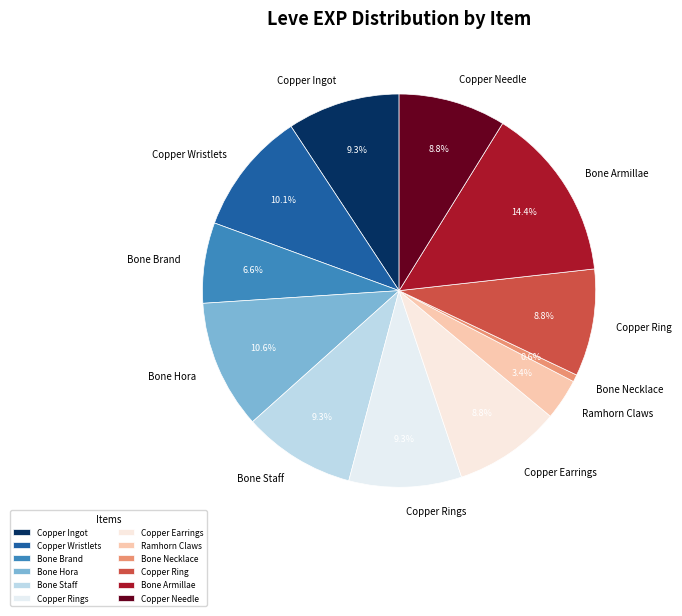

True or false: Copper Wristlets accounts for 10% of the total.

True